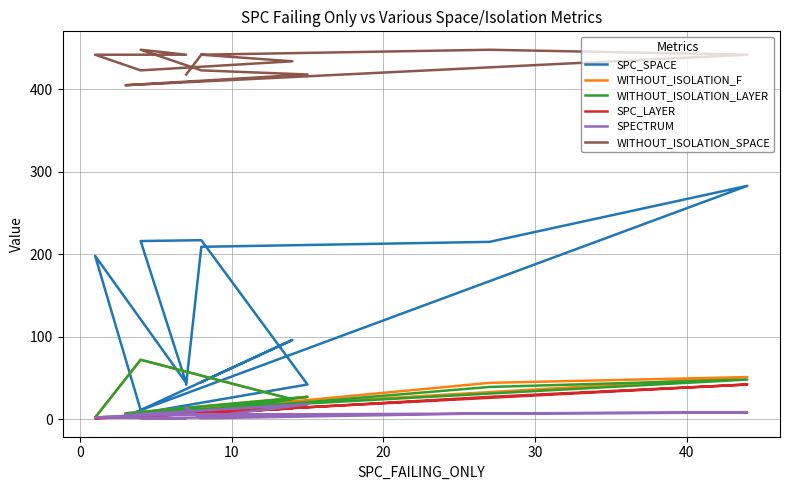

Does the chart display data point markers on the line(s)?

No